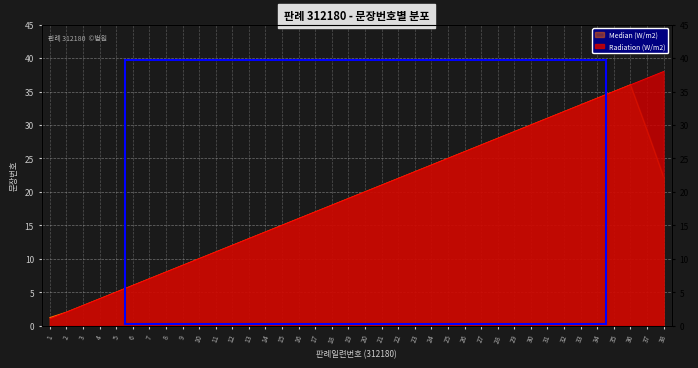

What value does the data have at 27, to the nearest 10?

30